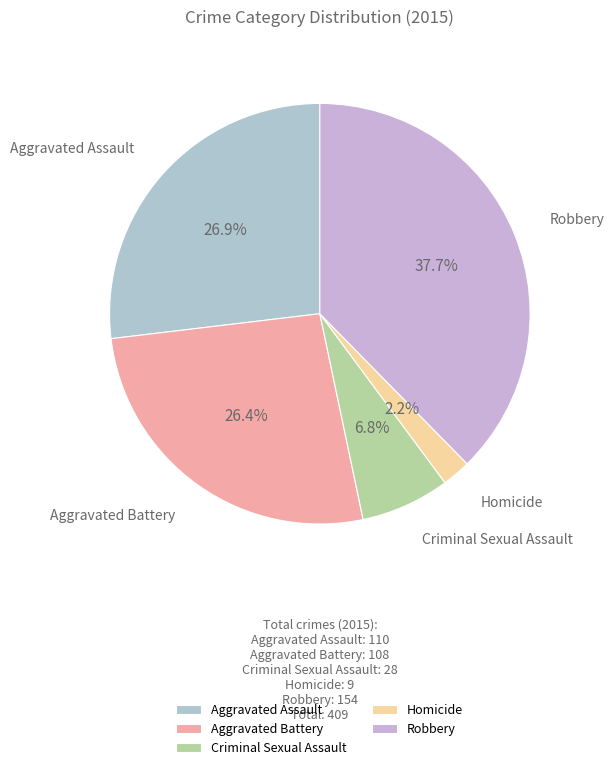

To the nearest percent, what is the average slice percentage?

20%